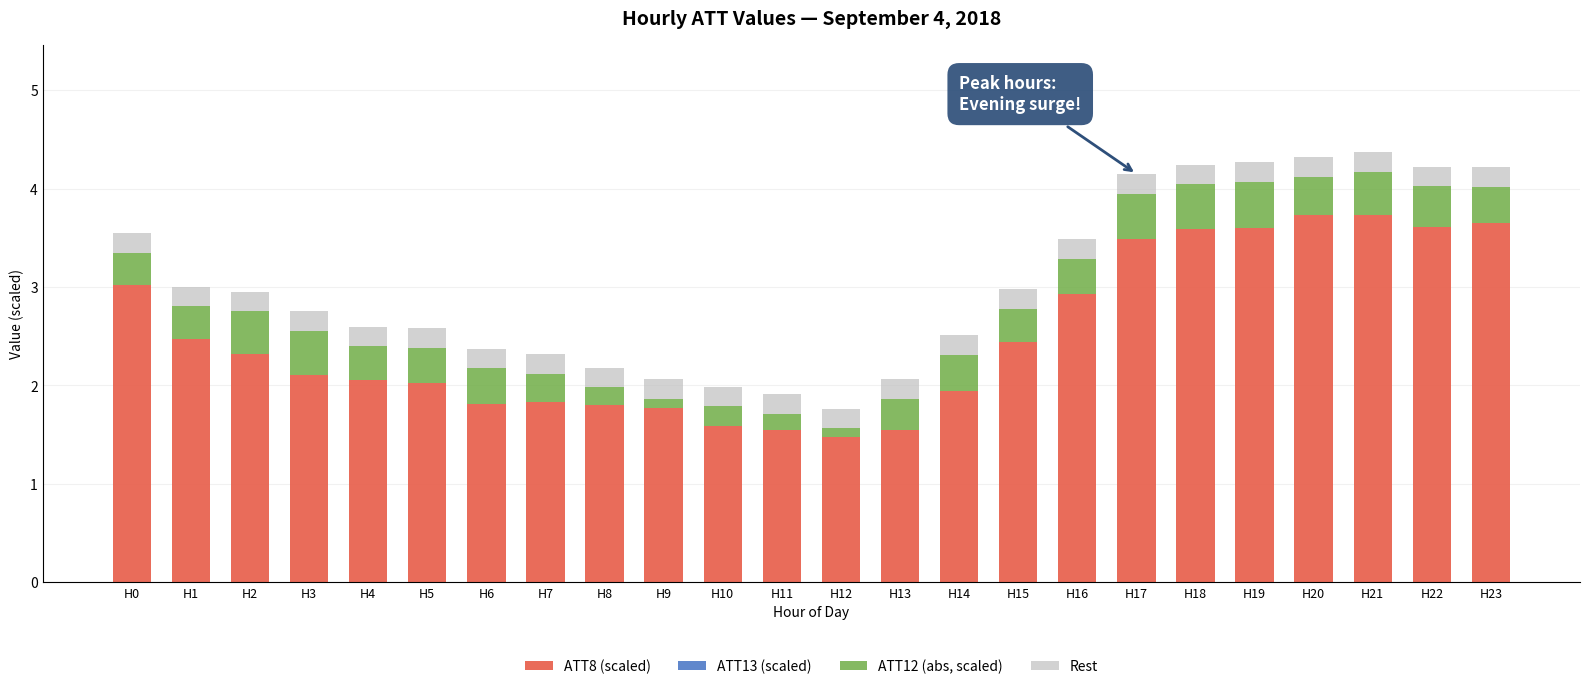

What is the total value across all series at H16?

3.5